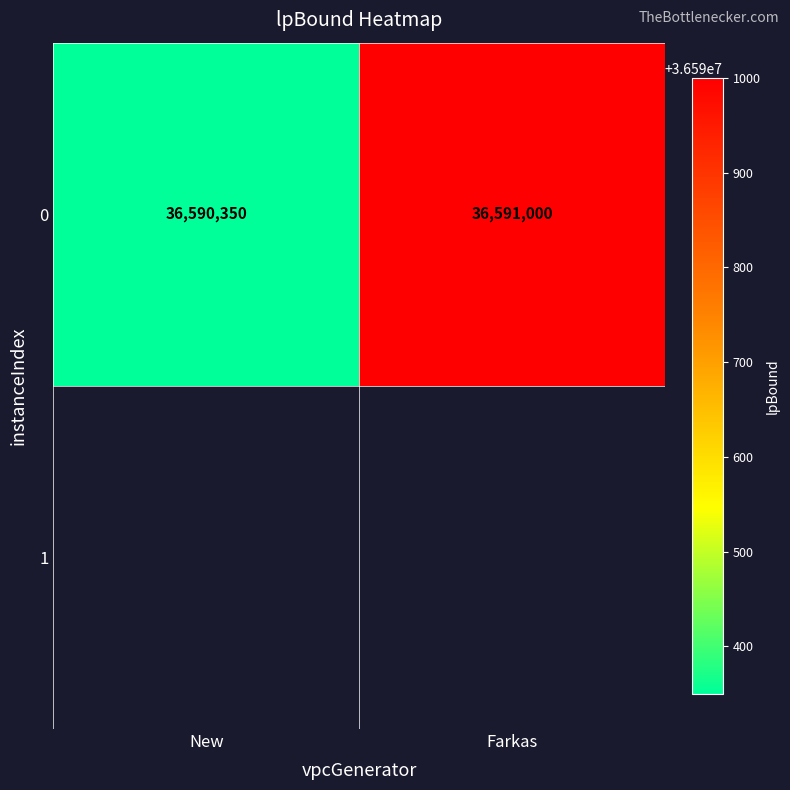

What is the minimum value shown in the chart?

36590350